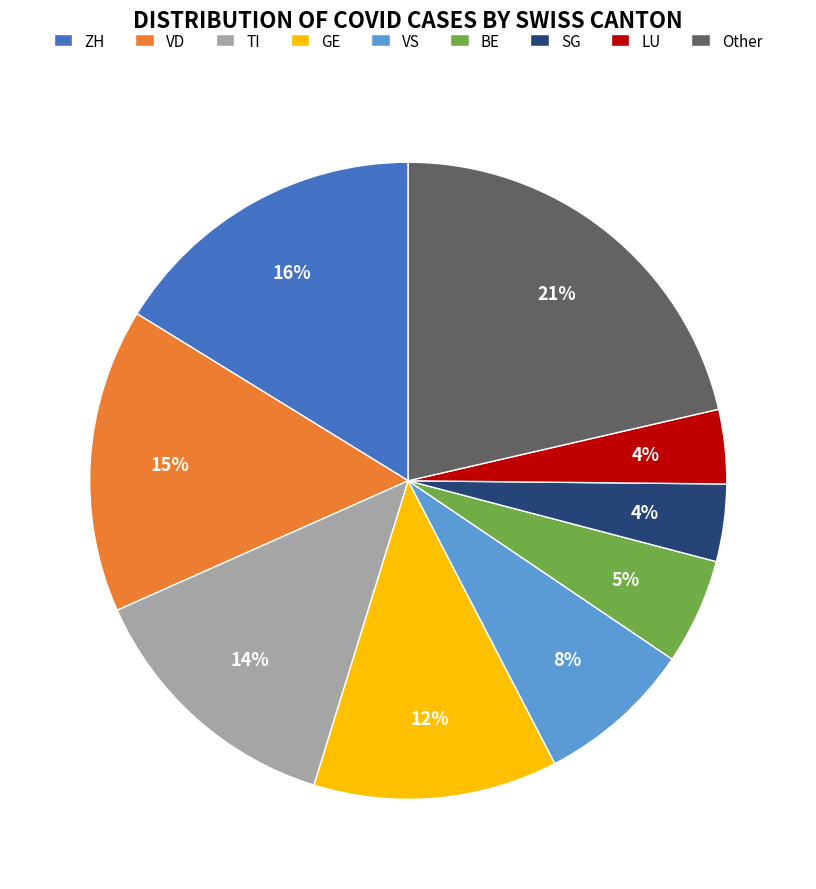

Which category has the biggest portion of the pie?

Other